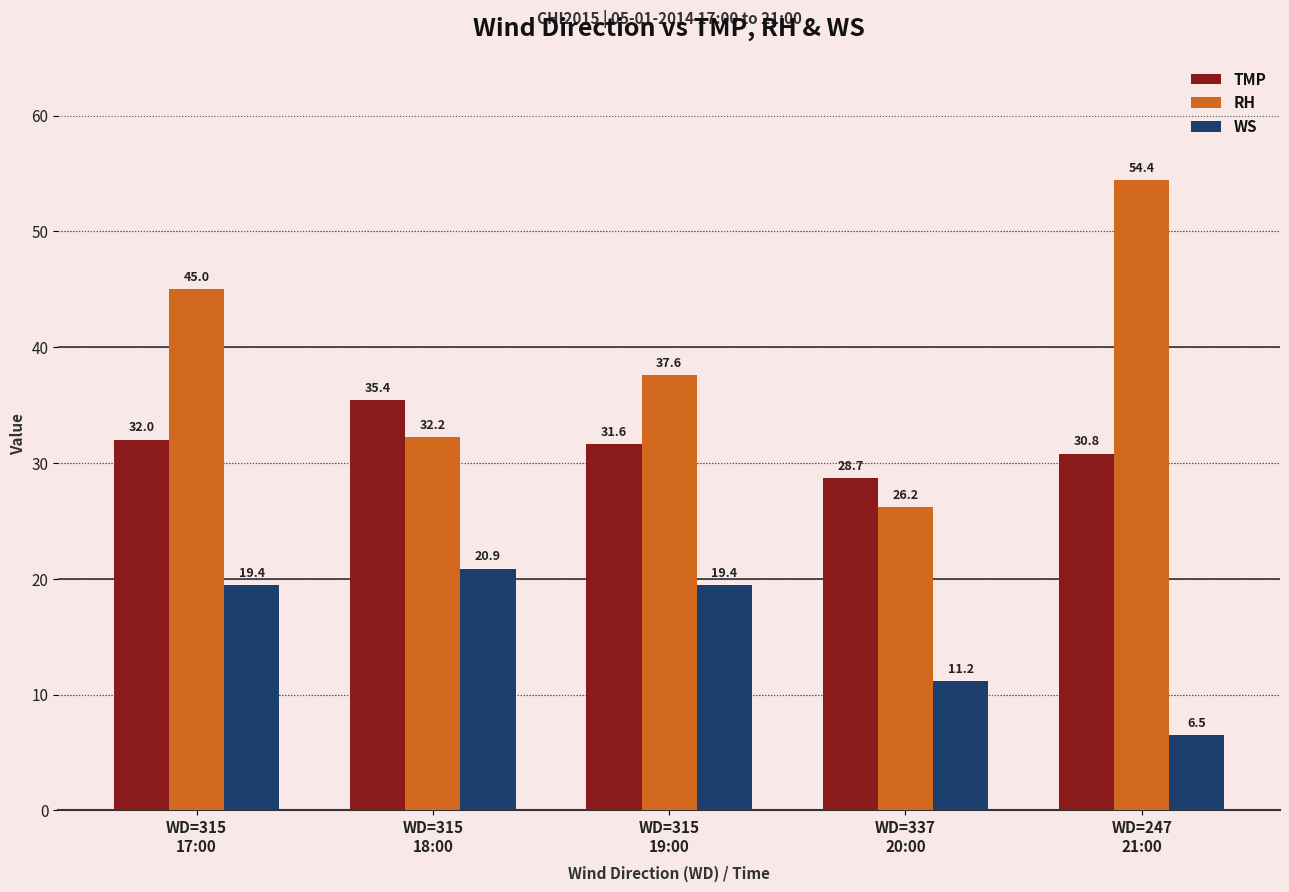

Reading right to left, transcribe all the data shown in this chart.

TMP: 30.8	28.7	31.6	35.4	32.0
RH: 54.4	26.2	37.6	32.2	45.0
WS: 6.5	11.2	19.4	20.9	19.4